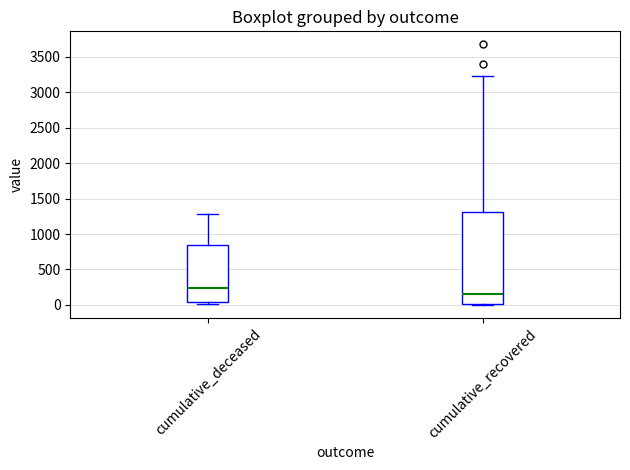

Where is the lower edge of the box for cumulative_recovered on the y-axis? The values are not printed on the chart, so give them approximately, as read against the axis.

0